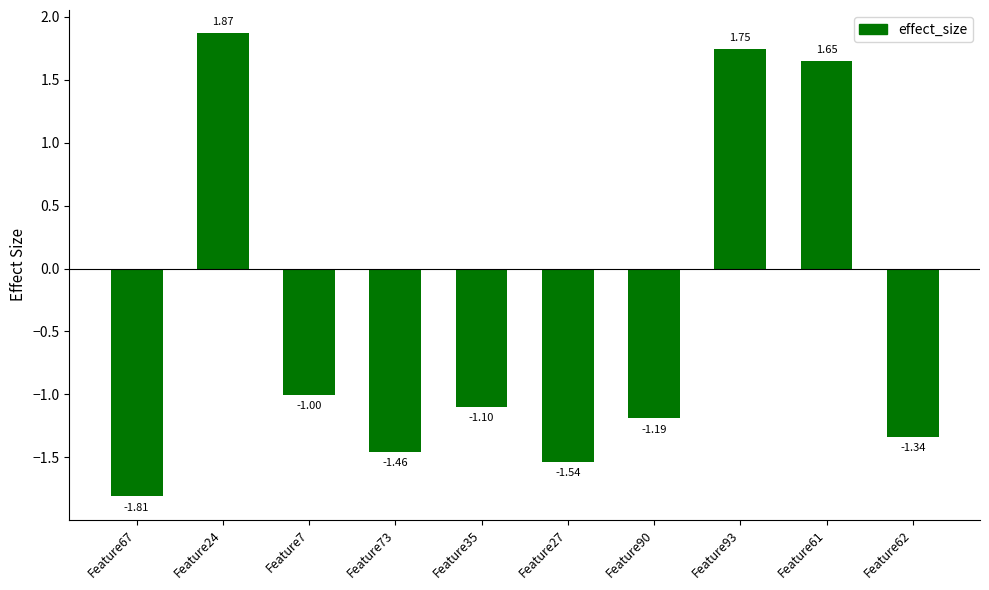

Between Feature24 and Feature90, which is larger?

Feature24